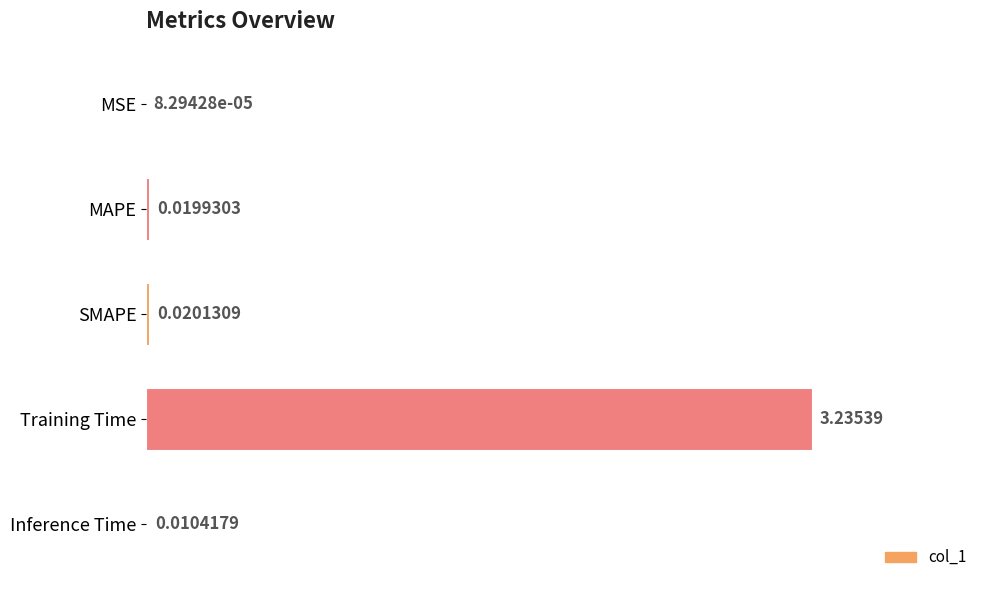

At which label is the value closest to 1?

SMAPE